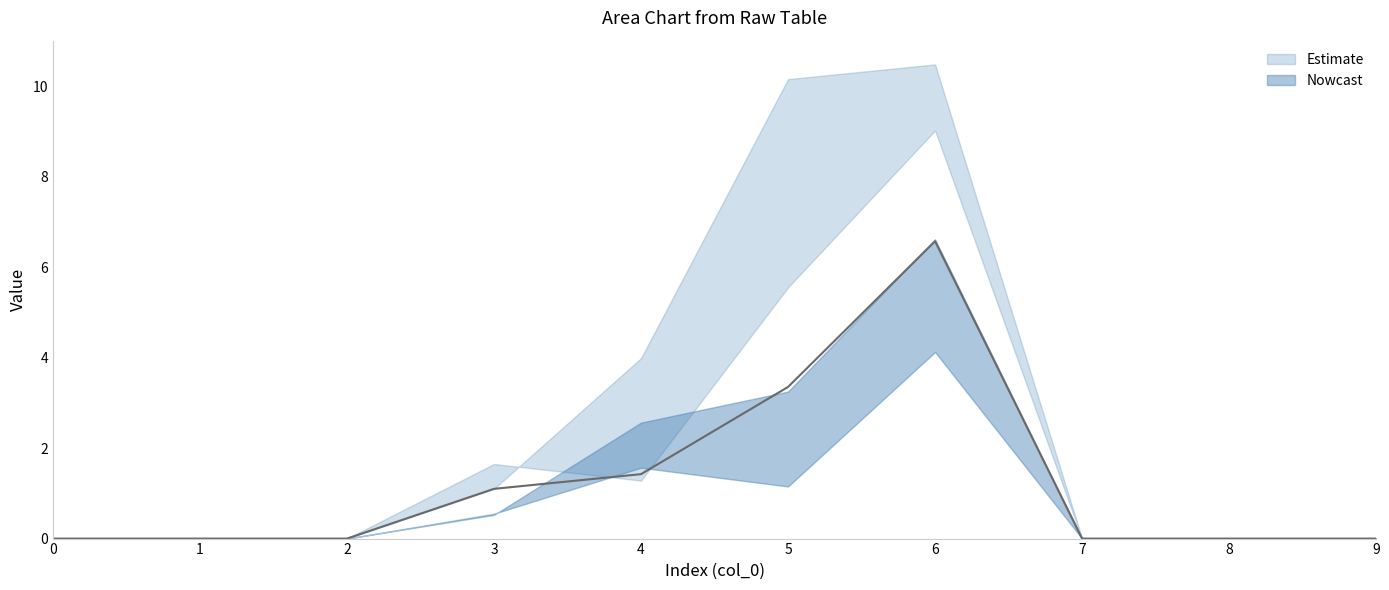

Where do 3 and 1 first cross each other?

3 and 4